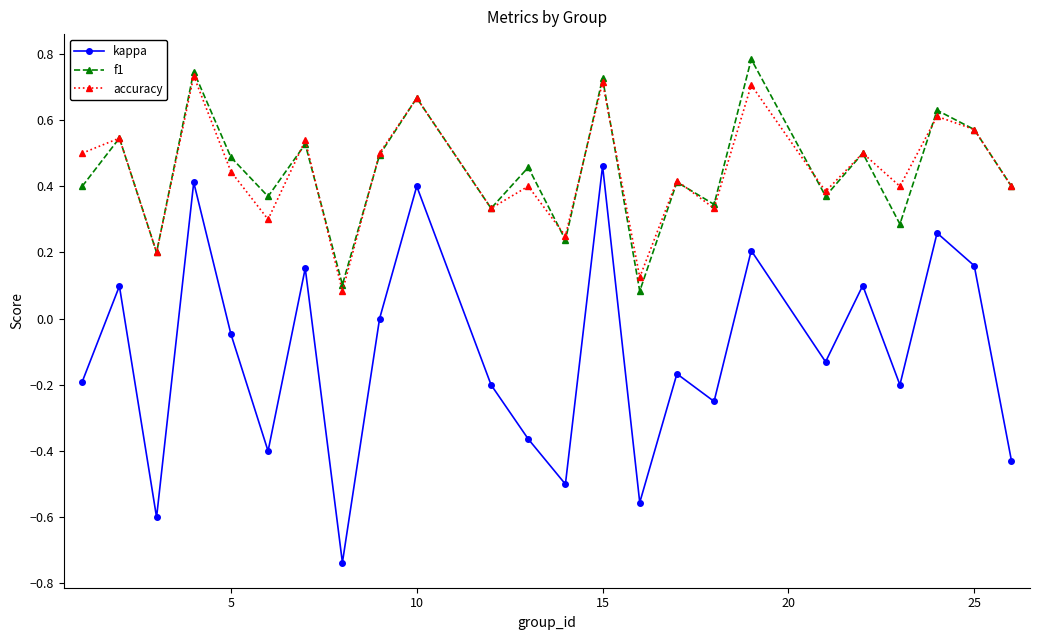

What is the maximum value shown in the chart?

0.8